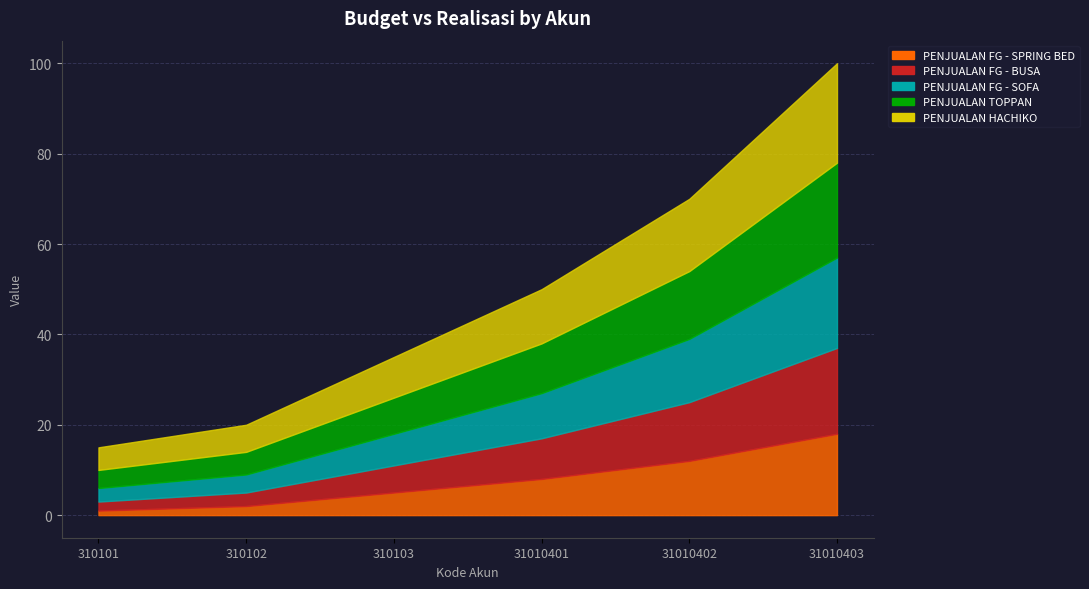

Is it true that PENJUALAN FG - BUSA equals 6 at 310103?

True